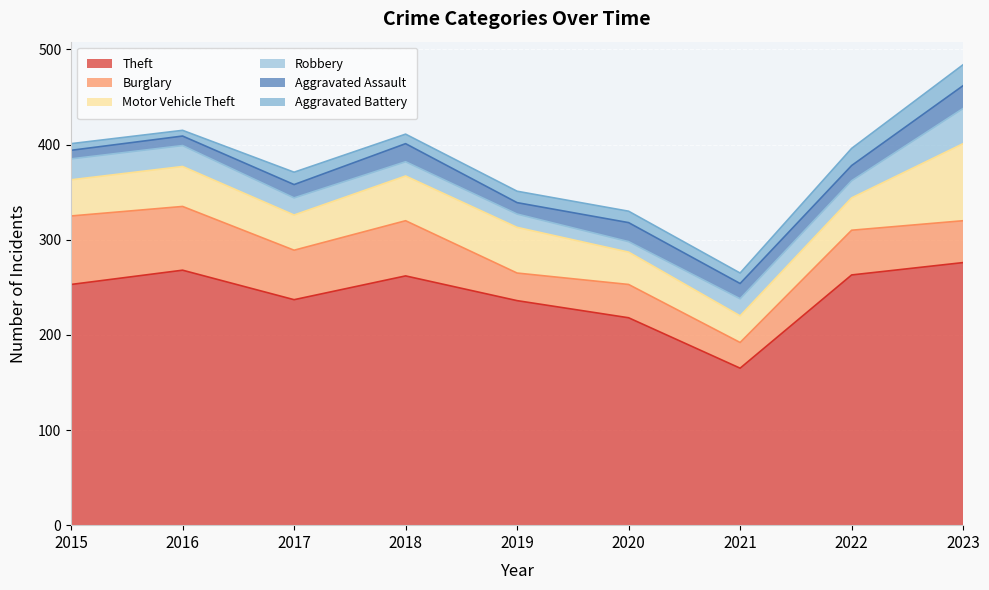

True or false: Aggravated Battery and Aggravated Assault intersect in this chart.

True